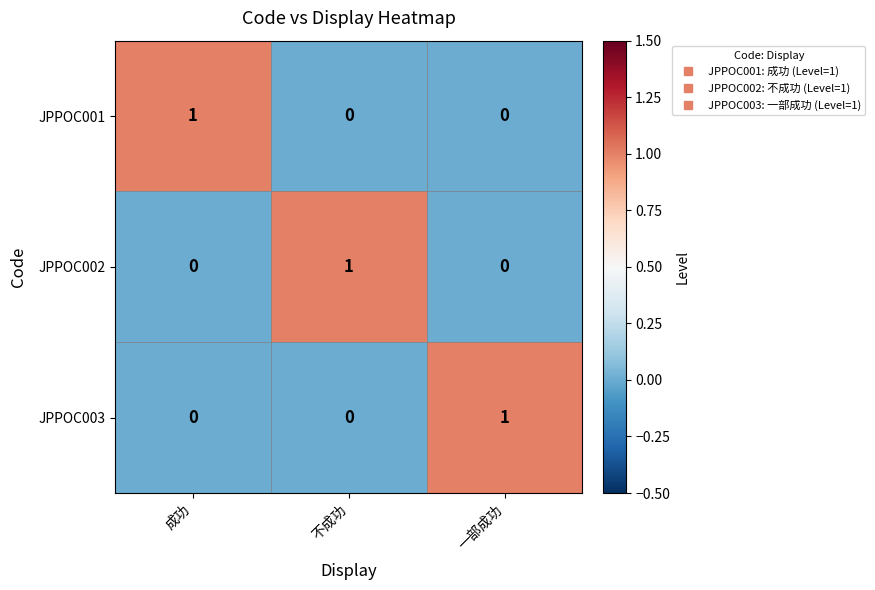

What is the total value across all series at 不成功?

1